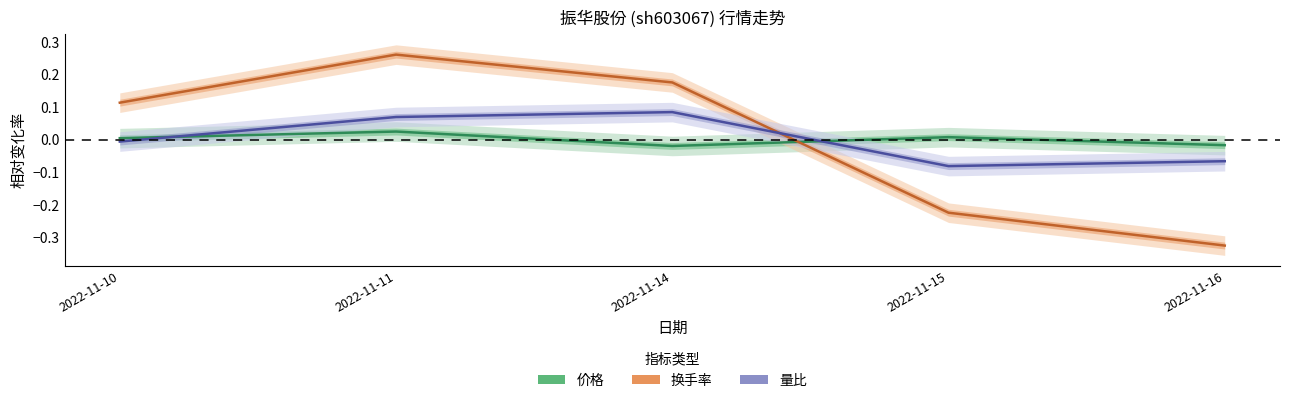

How many 换手率 values are between 0 and 1?

3